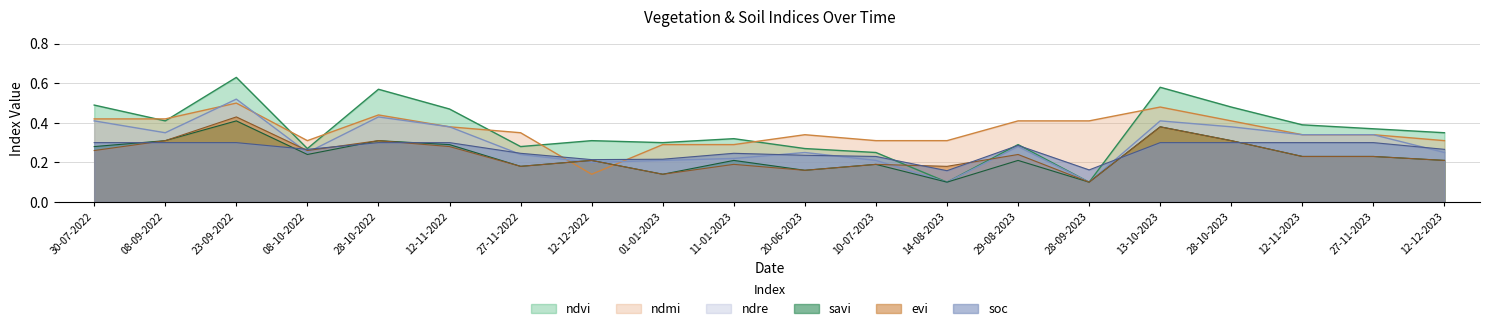

How many intersections are there between ndmi and ndvi?

8